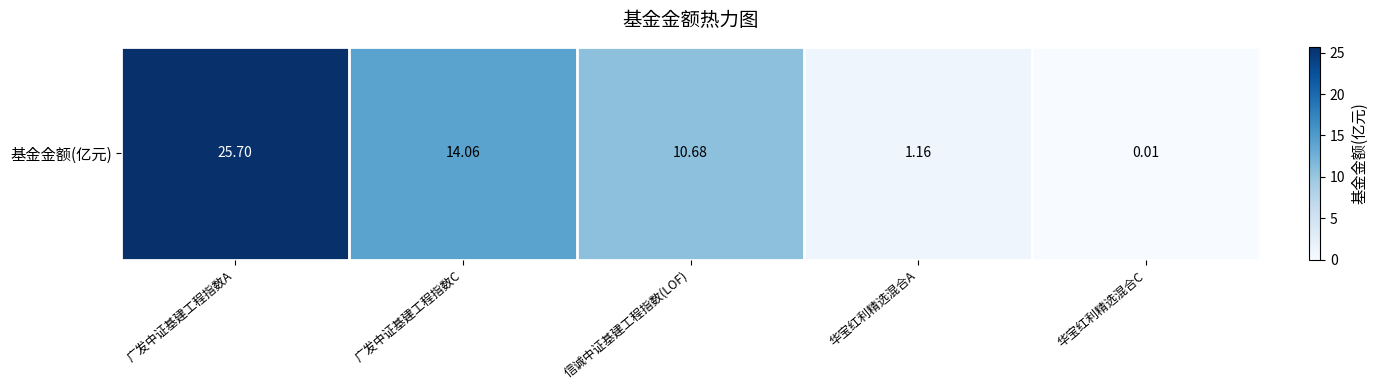

What is the difference between the maximum and minimum values?

25.7